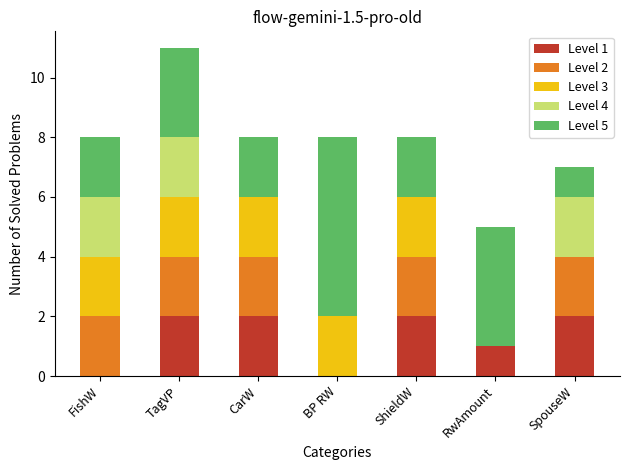

At which category is the sum across all series the highest?

TagVP